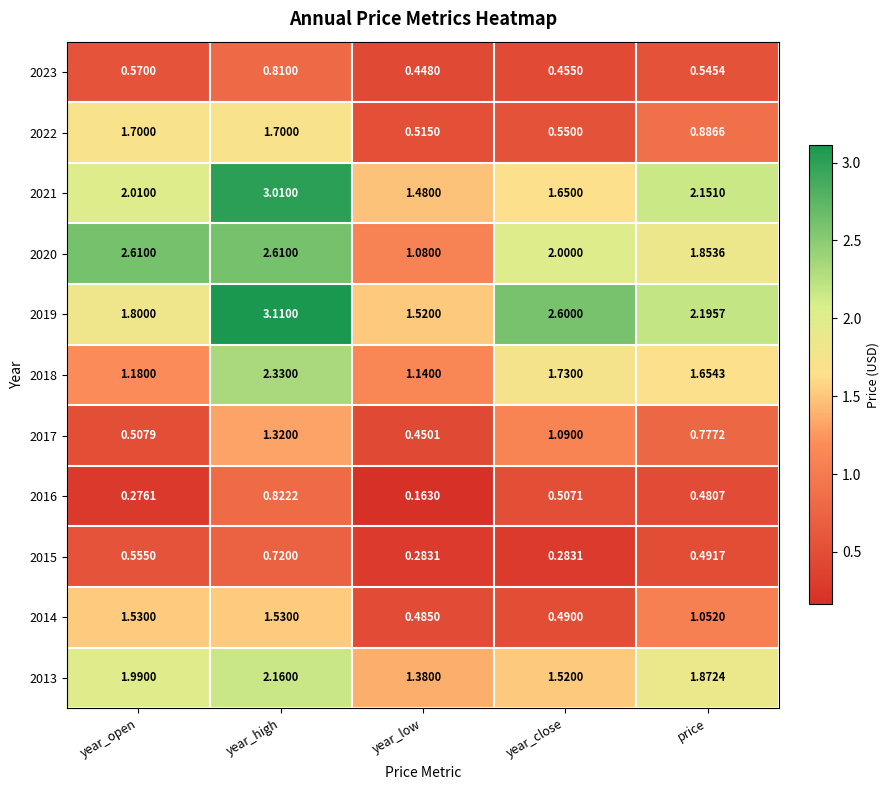

At which label does 2013 reach its peak?

year_high